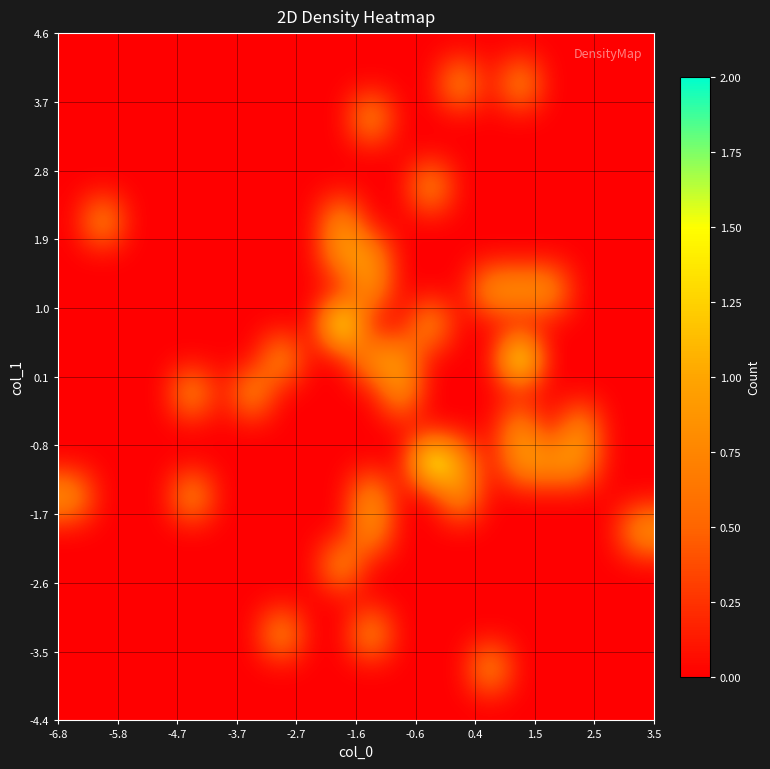

At how many categories does at least one series exceed 0?

15